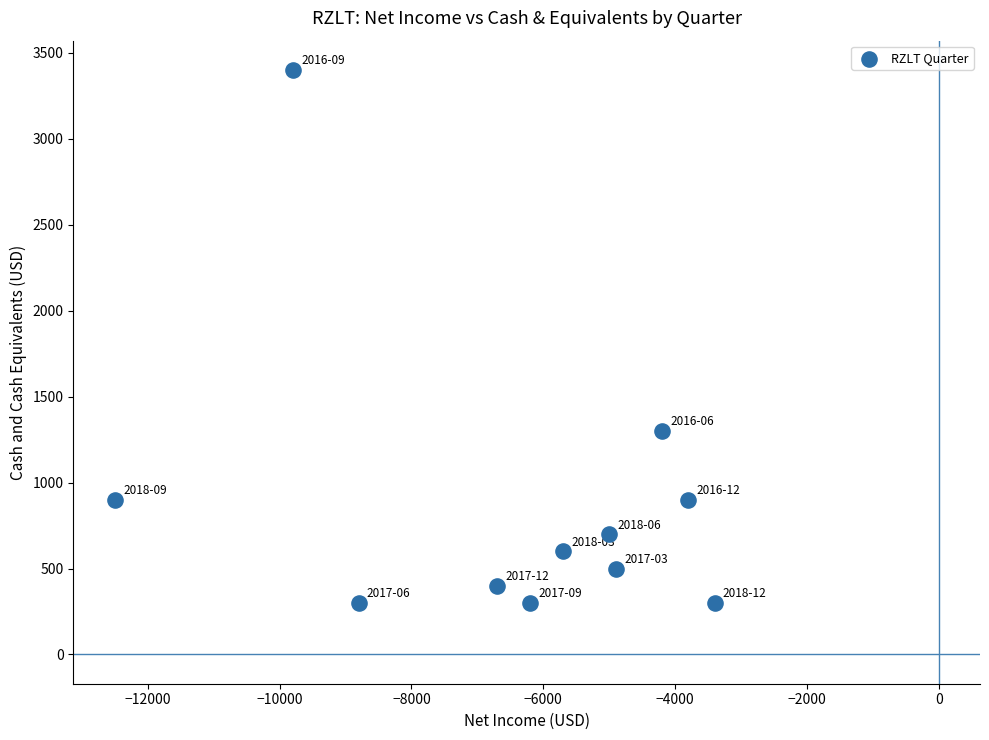

What is the average X value?

-6455